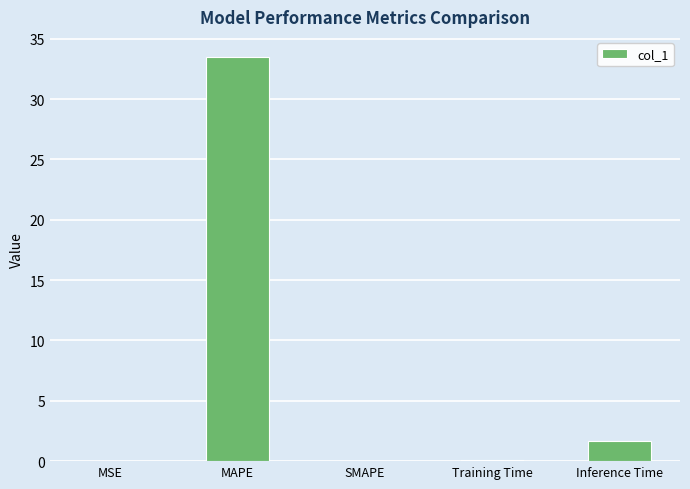

Are the bars grouped side by side (vs. stacked)?

No